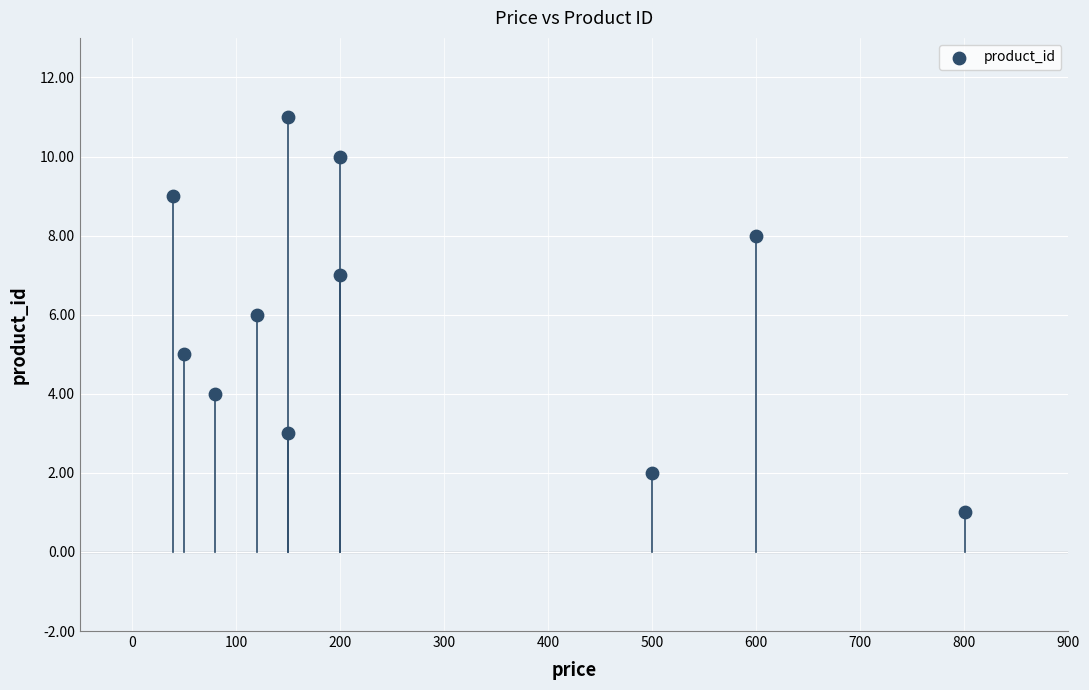

What is the range of Y values (max minus min)?

10